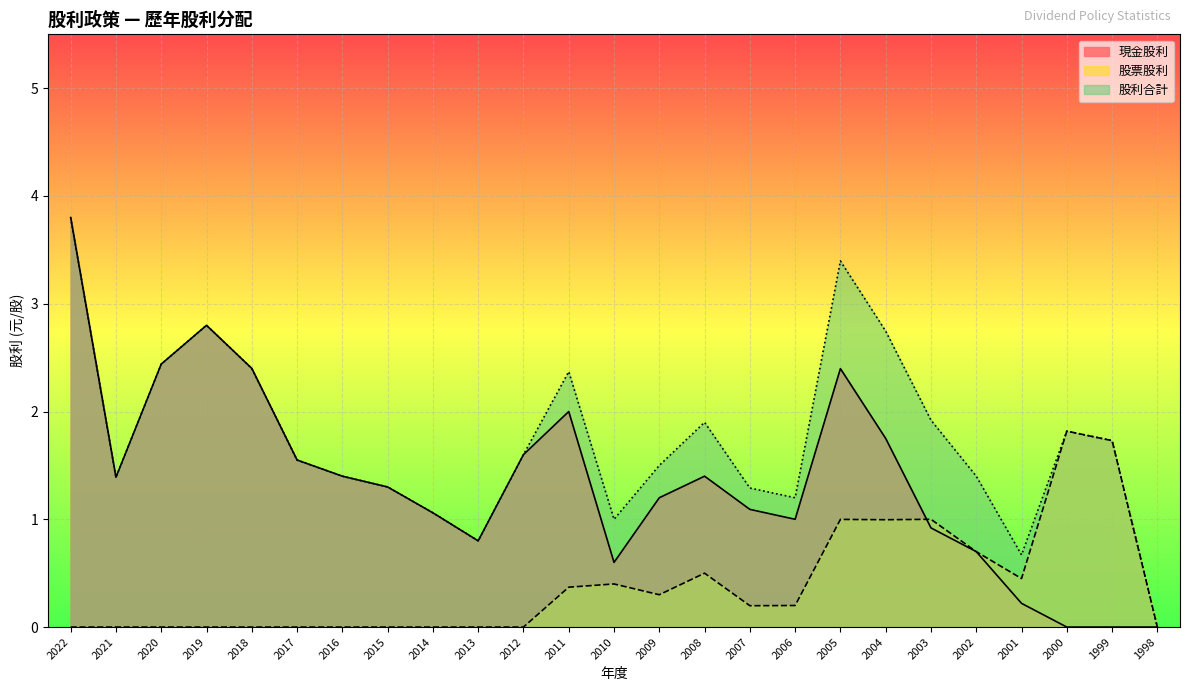

Reading left to right, list all the values displayed in this chart.

現金股利: 3.8	1.4	2.4	2.8	2.4	1.6	1.4	1.3	1.1	0.8	1.6	2.0	0.6	1.2	1.4	1.1	1.0	2.4	1.8	0.9	0.7	0.2	0.0	0.0	0.0
股票股利: 0.0	0.0	0.0	0.0	0.0	0.0	0.0	0.0	0.0	0.0	0.0	0.4	0.4	0.3	0.5	0.2	0.2	1.0	1.0	1.0	0.7	0.5	1.8	1.7	0.0
股利合計: 3.8	1.4	2.4	2.8	2.4	1.6	1.4	1.3	1.1	0.8	1.6	2.4	1.0	1.5	1.9	1.3	1.2	3.4	2.7	1.9	1.4	0.7	1.8	1.7	0.0